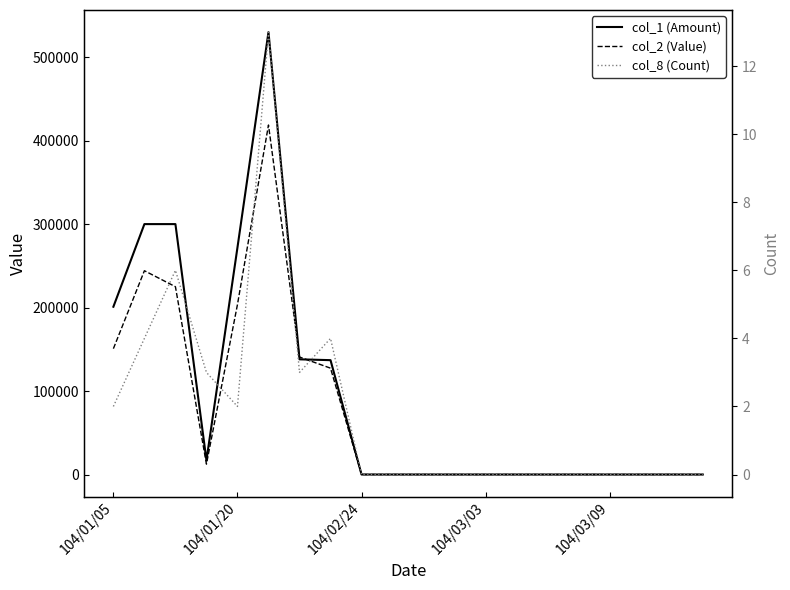

True or false: col_2 (Value) has a value of 150780 at 104/01/05.

True